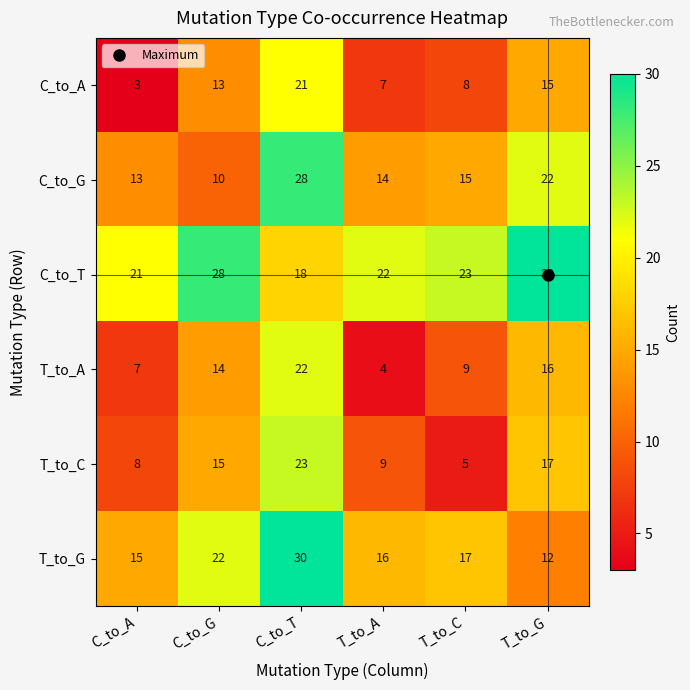

The value of C_to_T at T_to_C is 35. True or false?

False